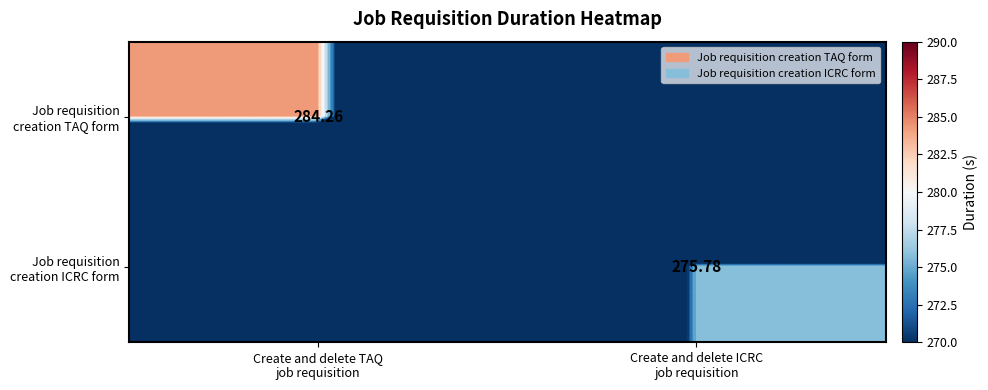

At Create and delete ICRC job requisition, list the series in order from largest to smallest.

Job requisition creation ICRC form, Job requisition creation TAQ form